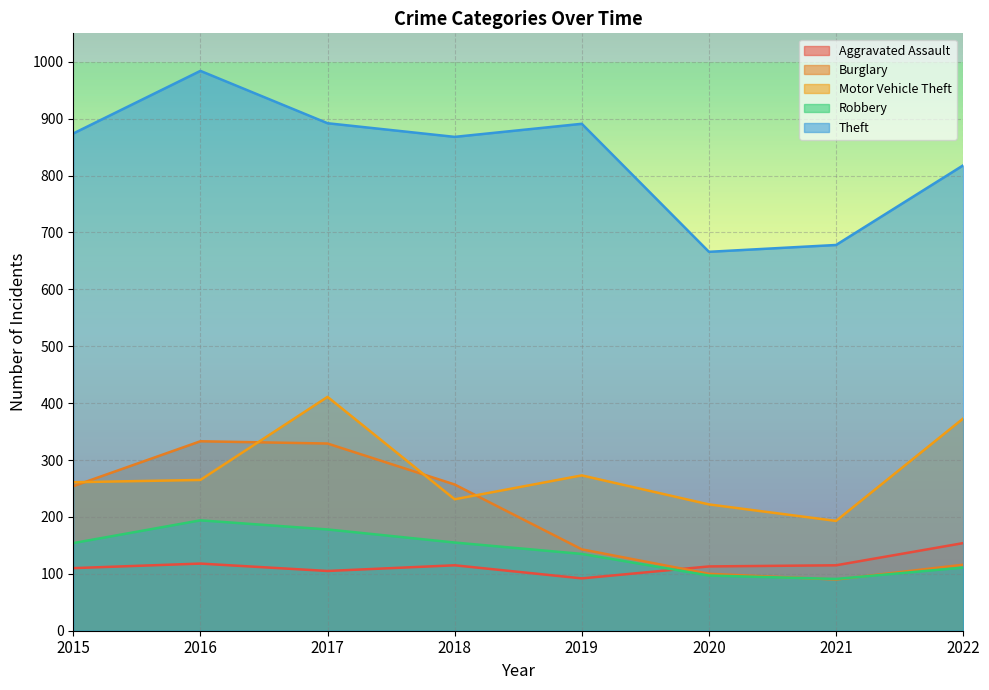

Where is Motor Vehicle Theft nearest to the value 302?

2019